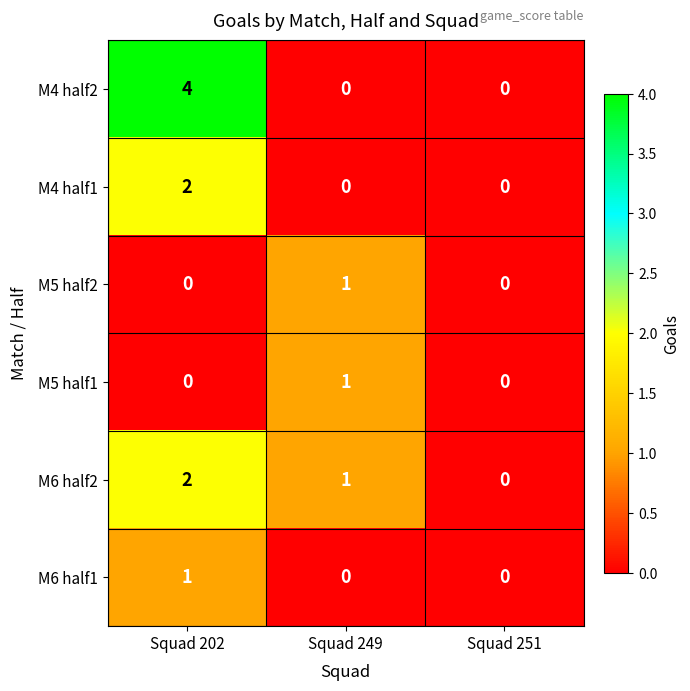

Which category has the highest value in the M4 half1 series?

Squad 202